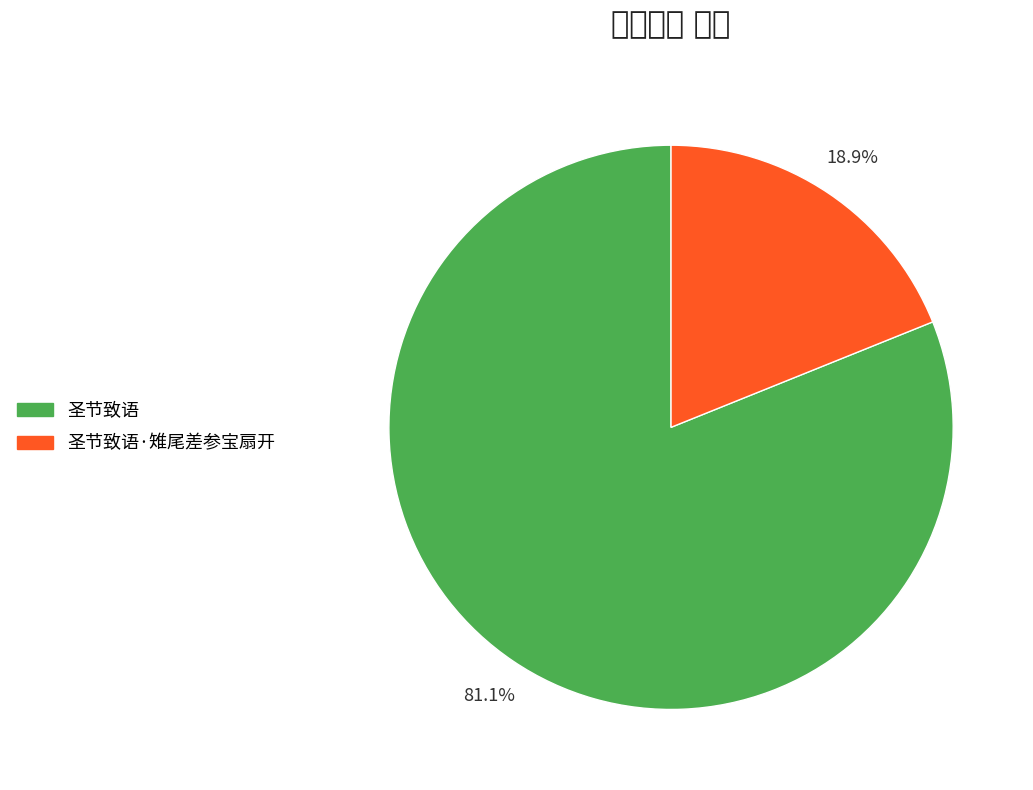

Does any single category account for the majority?

Yes